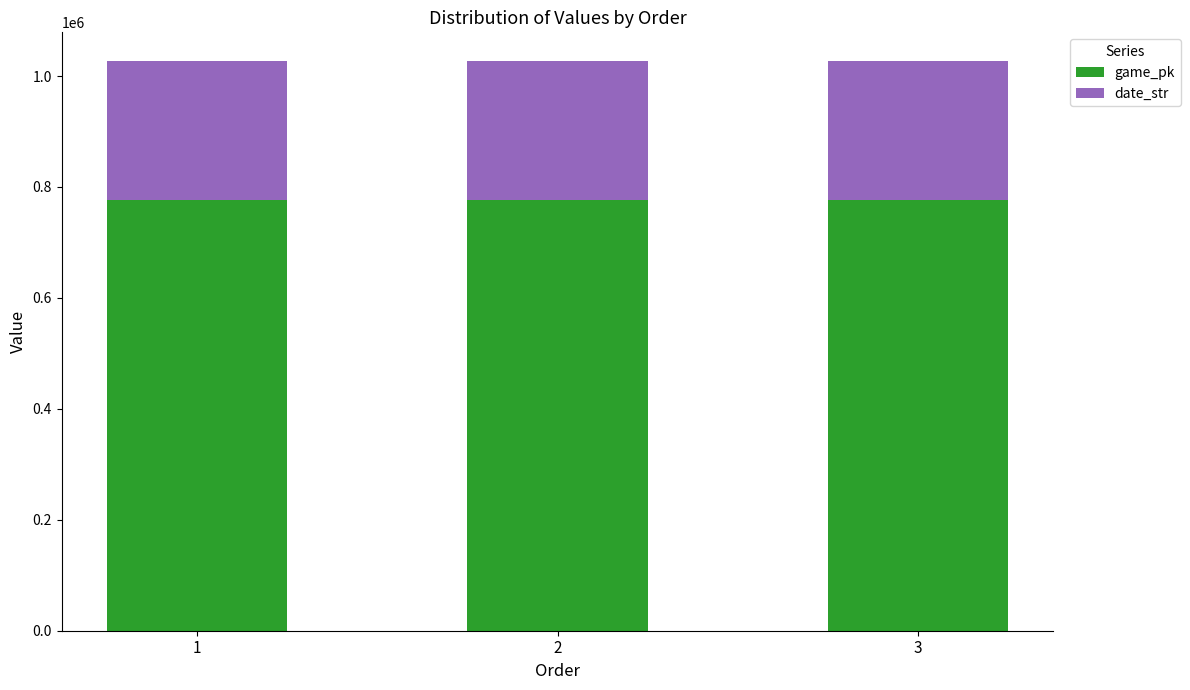

What is the difference between the maximum and minimum values in the game_pk series?

136